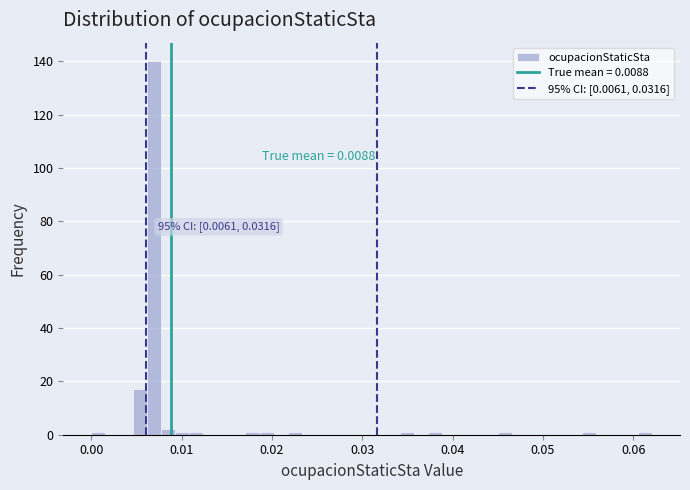

Read against the x-axis, roughly where is the centre of the tallest bar?

0.007